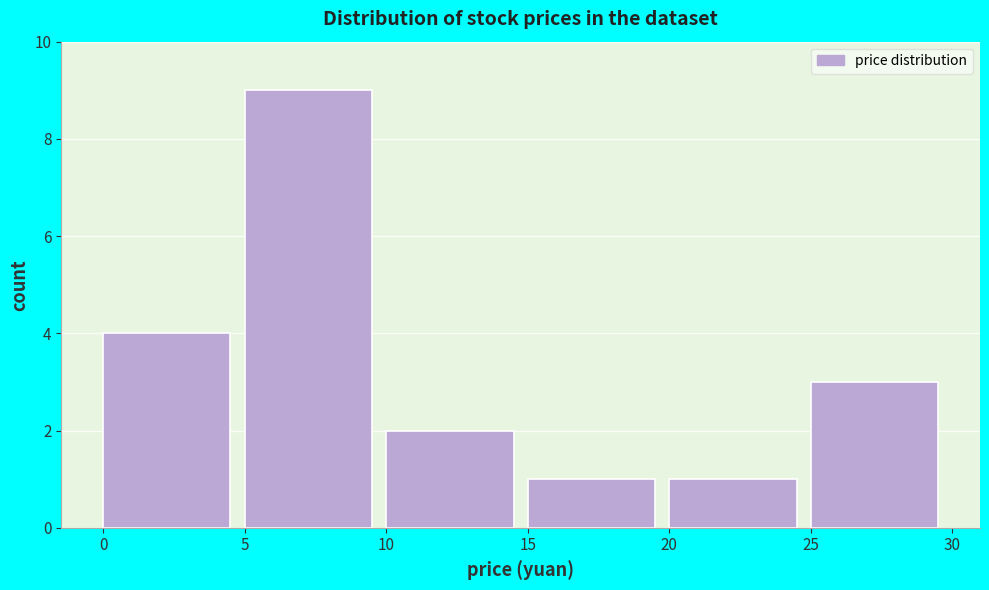

How tall is the bar that spans 20 to 25 on the x-axis? The values are not printed on the chart, so give them approximately, as read against the axis.

1